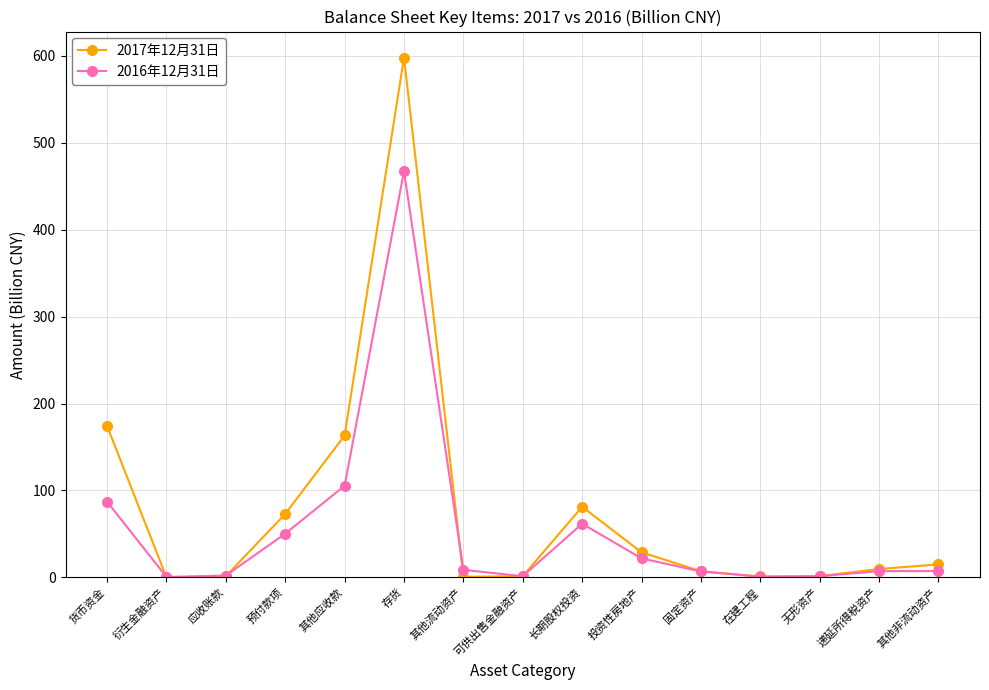

Which series ends up on top after the final intersection of 2016年12月31日 and 2017年12月31日?

2017年12月31日